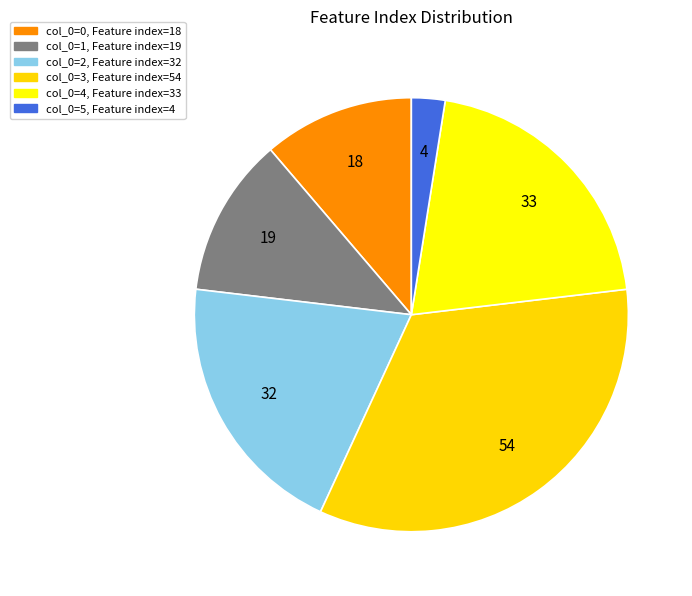

To the nearest percent, what is the average slice percentage?

17%